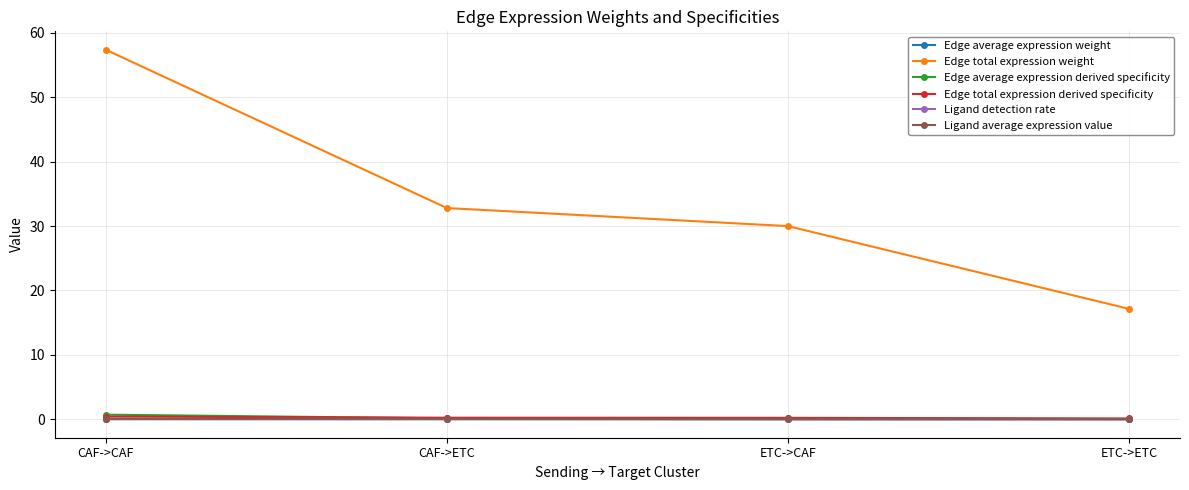

What is the label of the 4th point from the left?

ETC->ETC